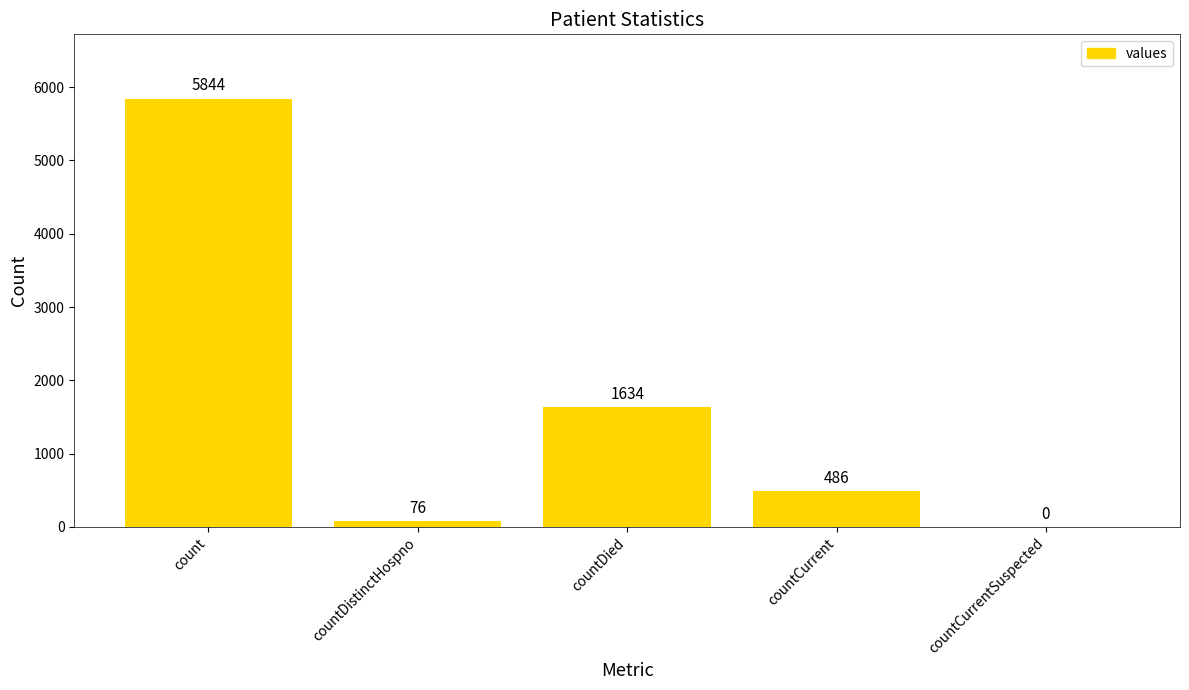

At which label does the data first exceed 486?

count